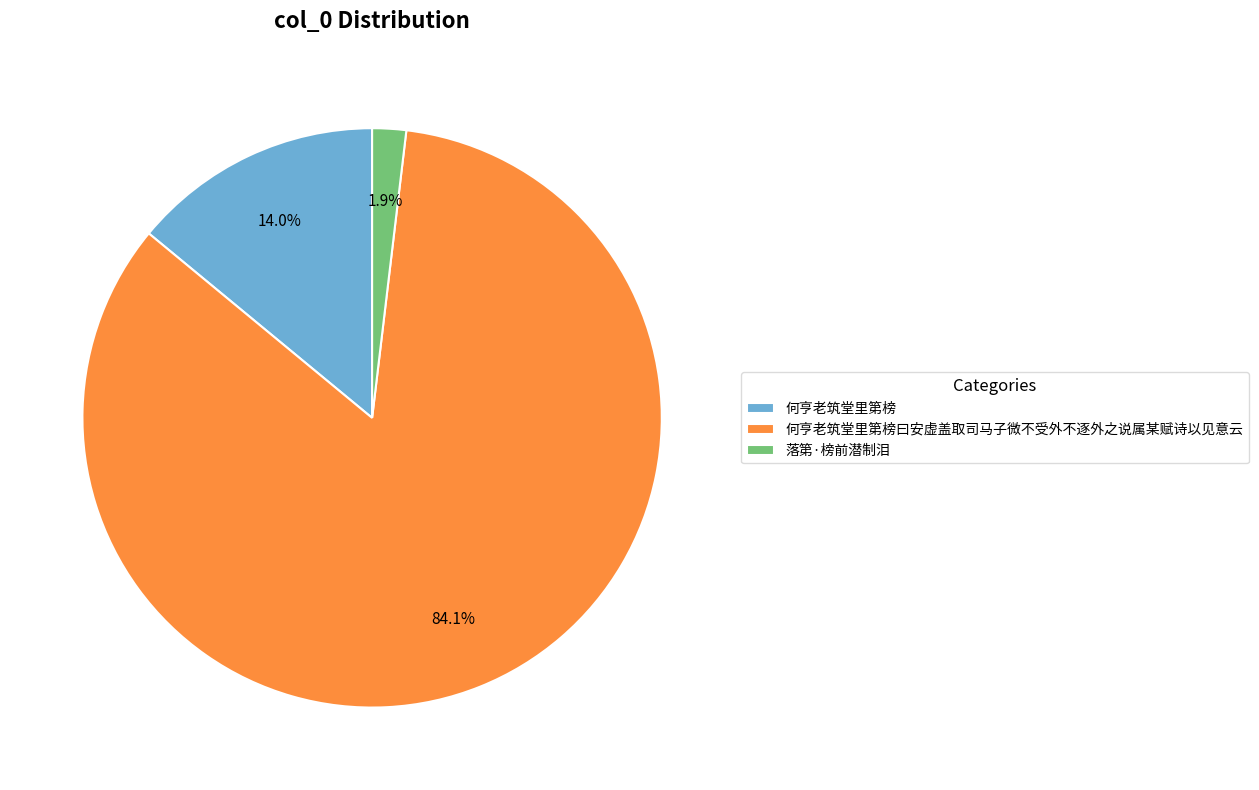

Approximately how many times larger is the value at 何亨老筑堂里第榜 compared to 落第·榜前潜制泪?

7.4